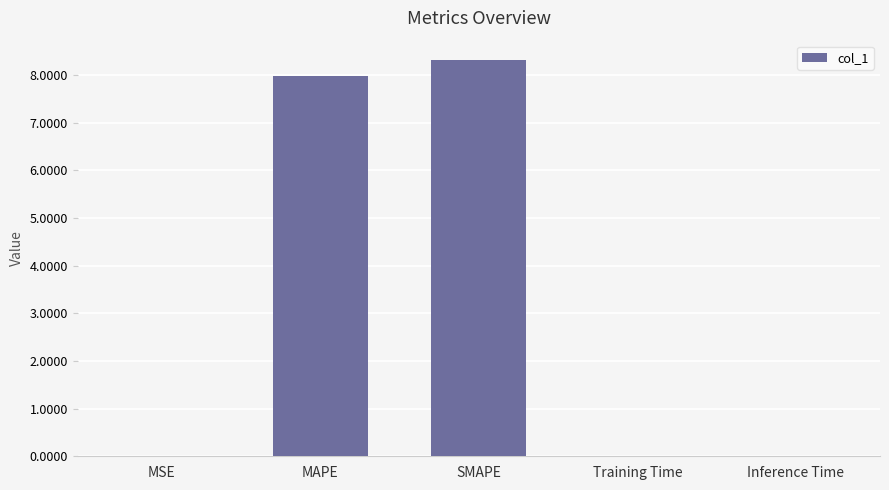

What is the average value?

3.3